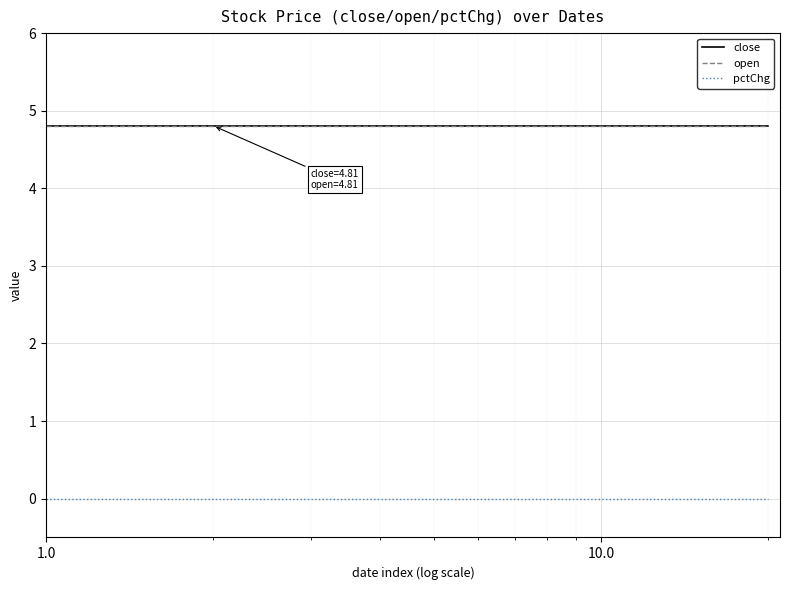

Does the chart have visible grid lines?

Yes